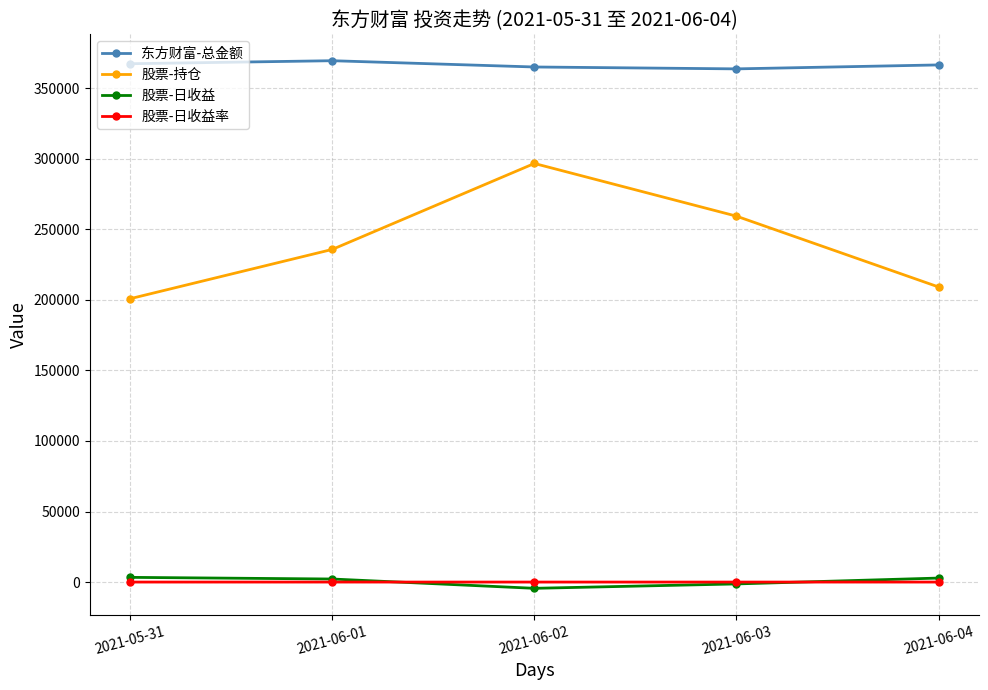

Which series has the largest total across all categories?

东方财富-总金额